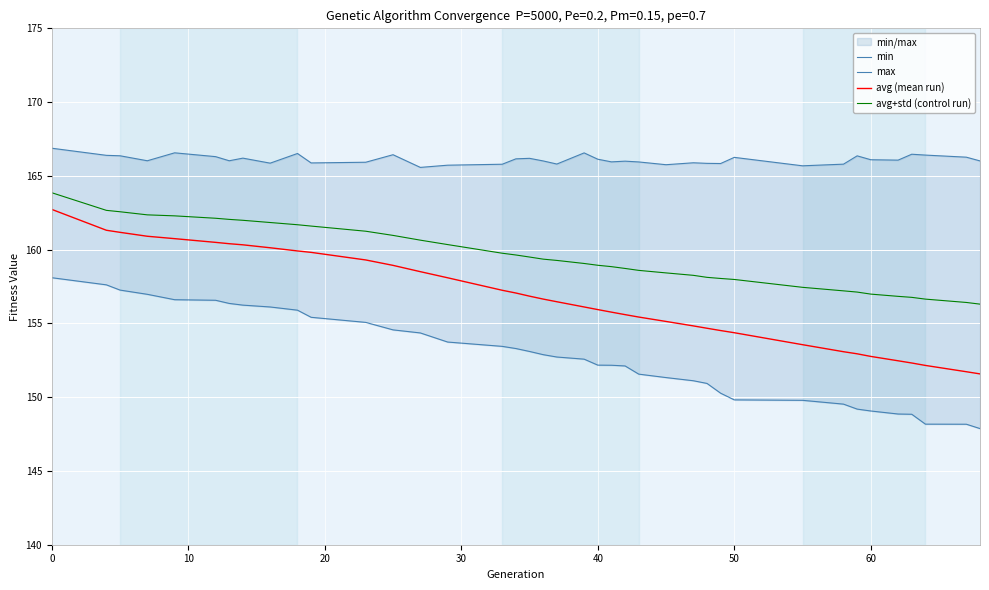

True or false: avg+std (control run) and min intersect in this chart.

False